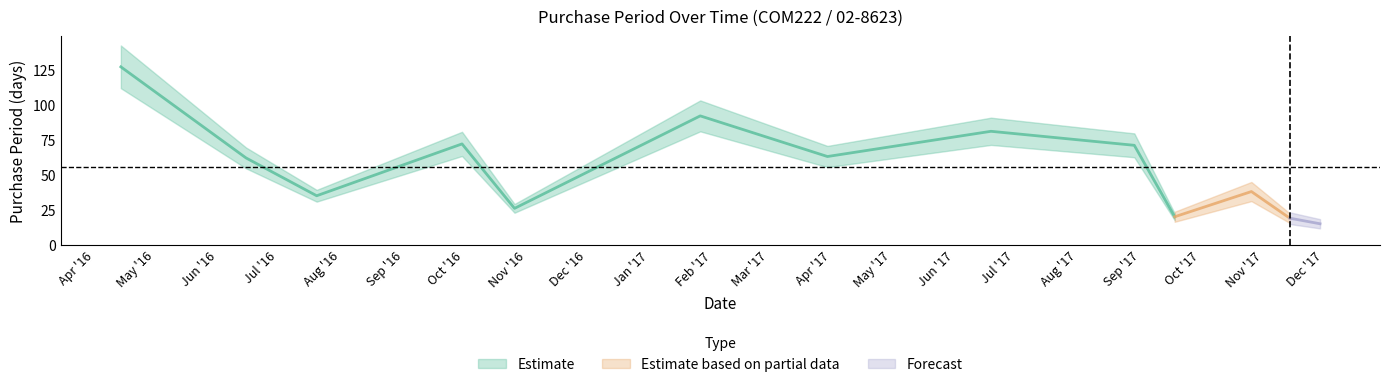

Reading right to left, what are all the values shown in this chart?

2017-11-29=15	2017-11-14=19	2017-10-26=38	2017-09-18=20	2017-08-29=71	2017-06-19=81	2017-03-30=63	2017-01-26=92	2016-10-26=26	2016-09-30=72	2016-07-20=35	2016-06-15=62	2016-04-14=127